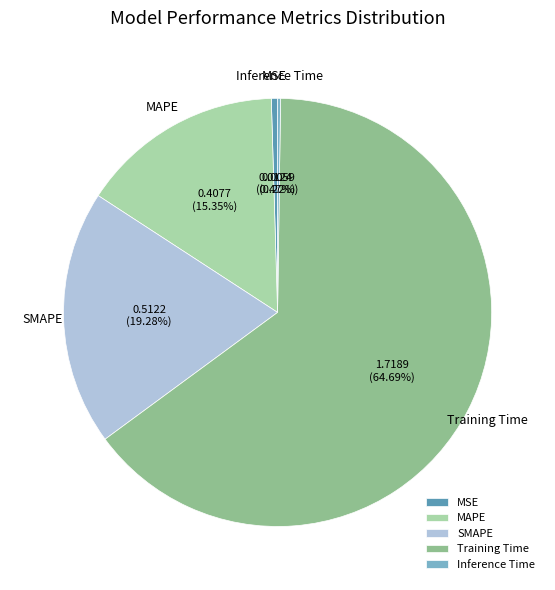

Which slice is the largest?

Training Time